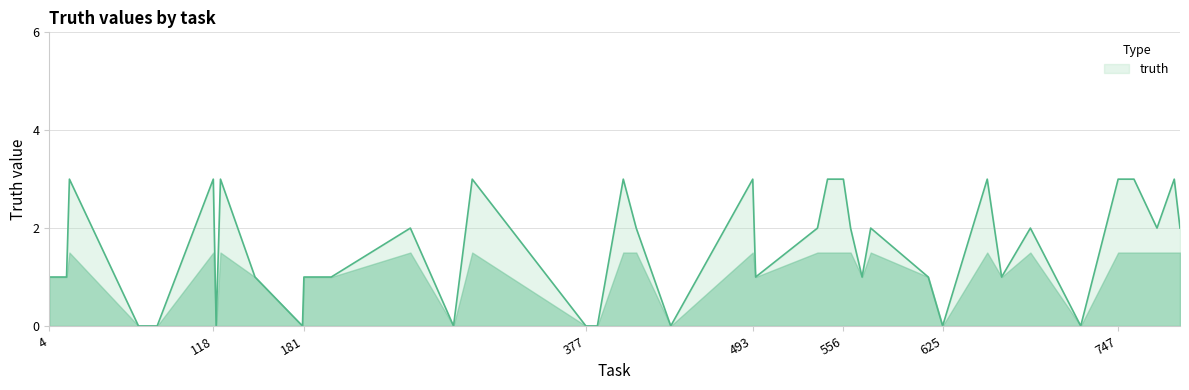

What is the maximum value shown in the chart?

3